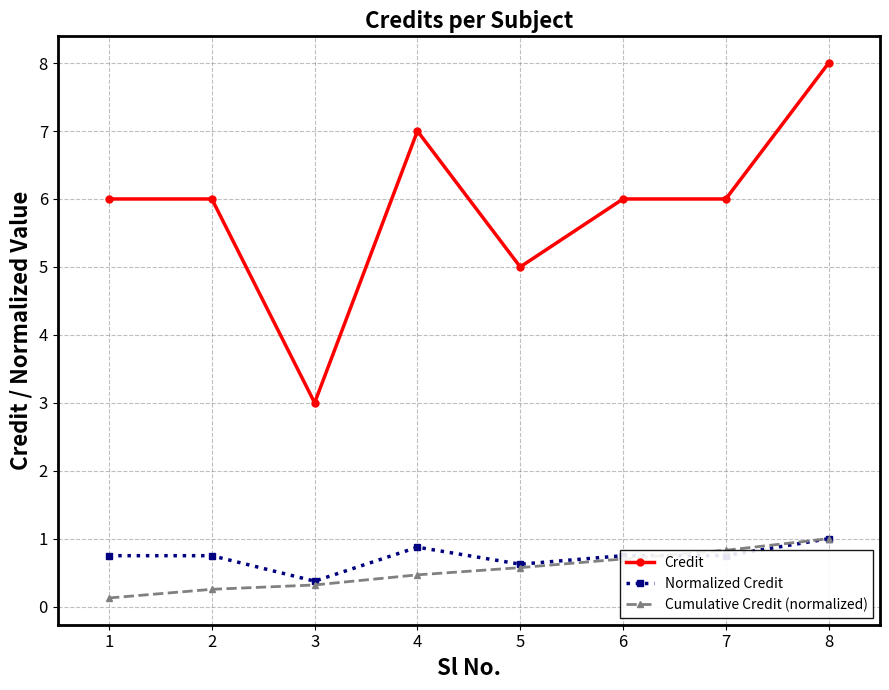

At which category is the sum across all series the highest?

8